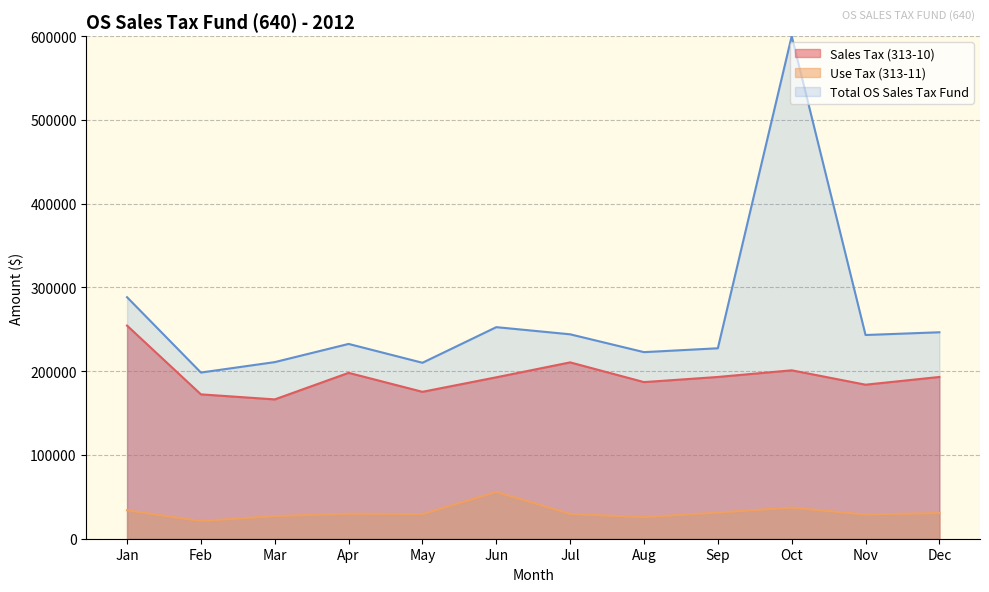

List the series in order of their peak value, lowest first.

Use Tax (313-11), Sales Tax (313-10), Total OS Sales Tax Fund